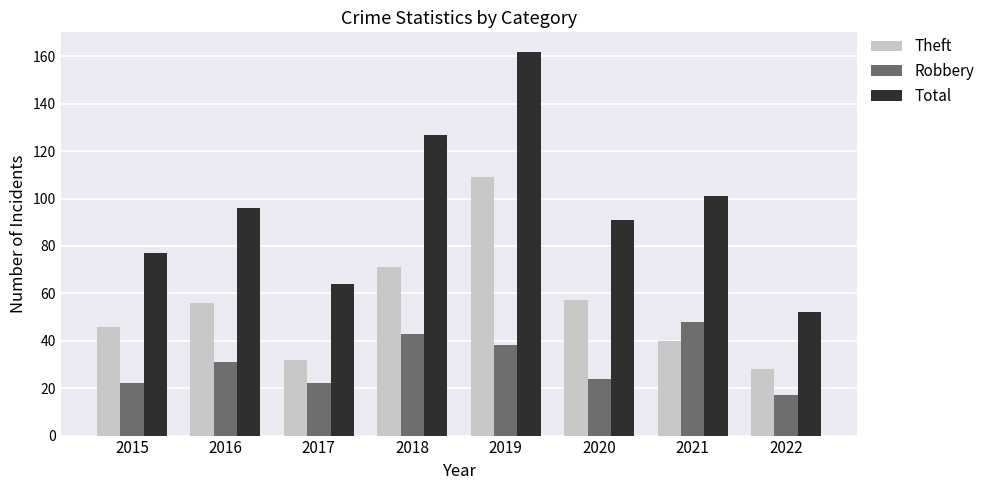

True or false: Robbery has a value of 23 at 2022.

False